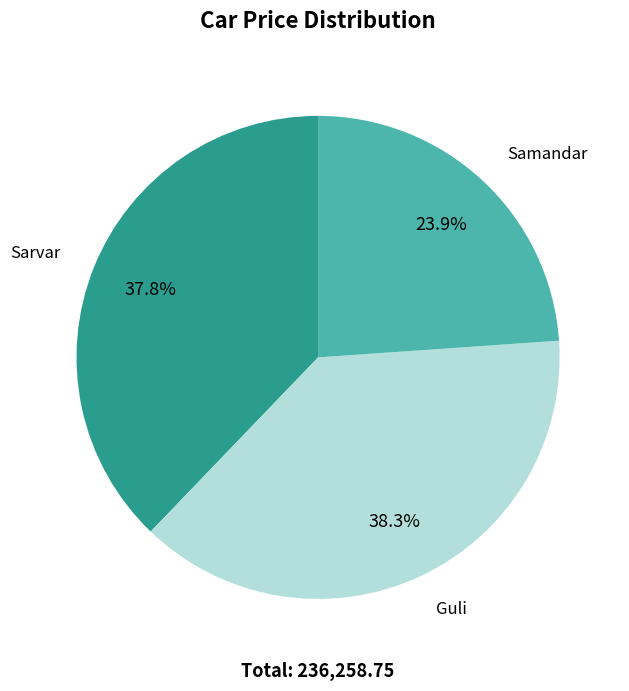

Is there a majority slice in this chart?

No